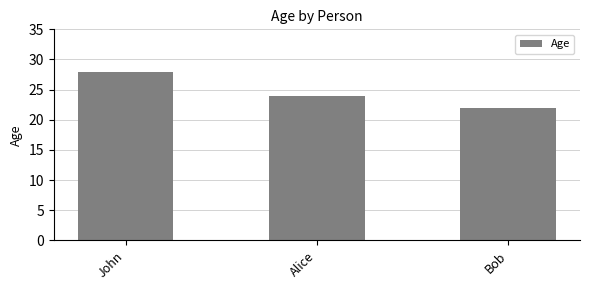

Reading left to right, transcribe all the data shown in this chart.

28	24	22